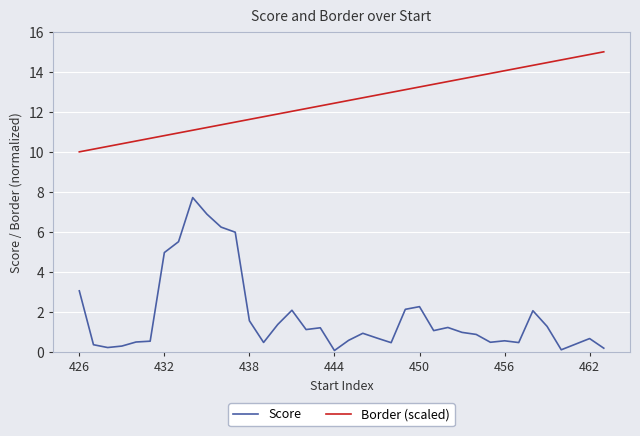

Does the chart have visible grid lines?

Yes